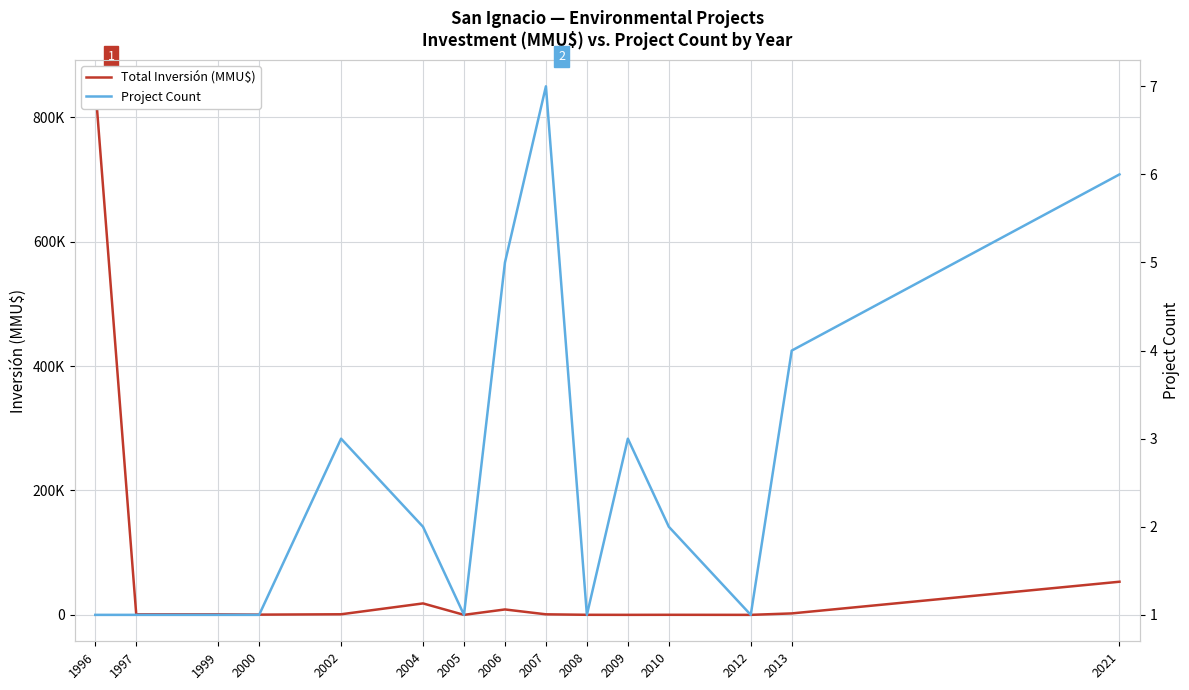

What is the value of the Project Count point at the 3rd from the left?

1